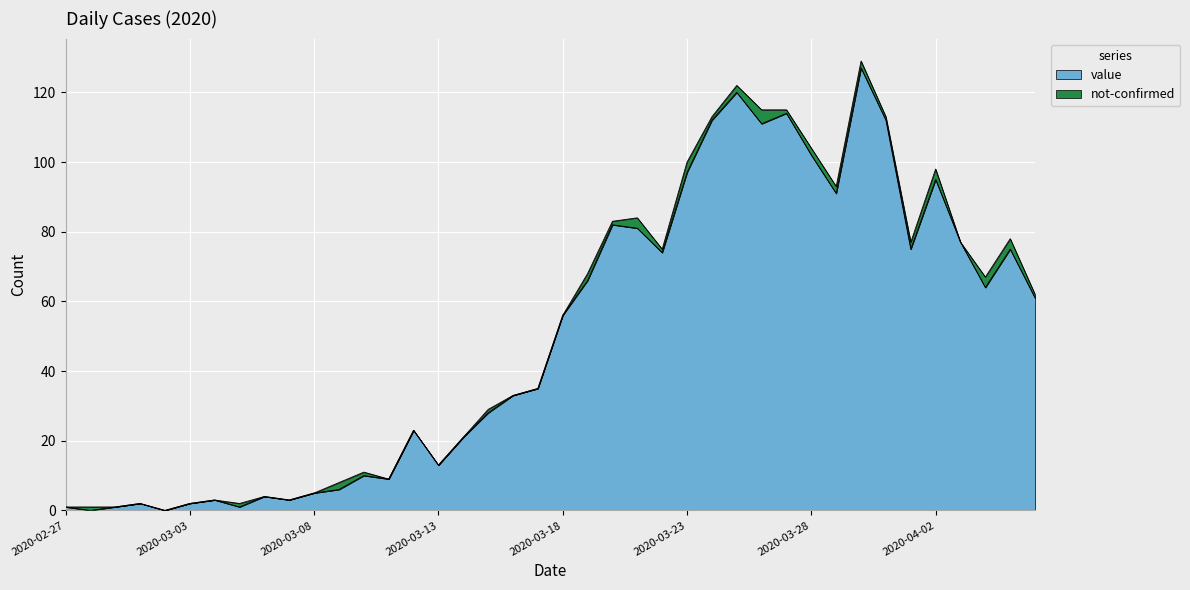

What is the maximum value shown in the chart?

127